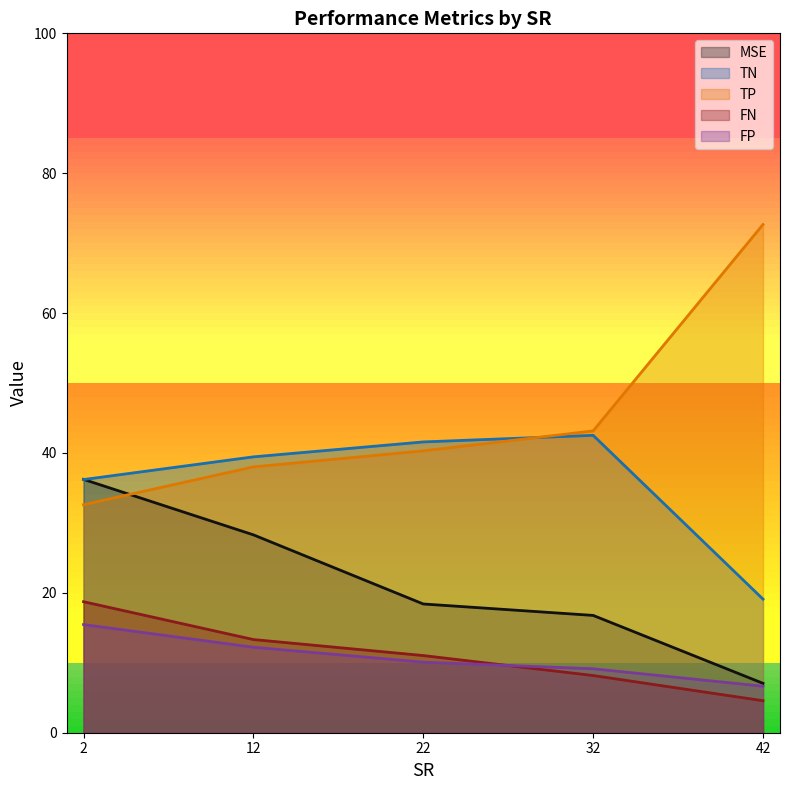

Count the number of data series in this chart.

5